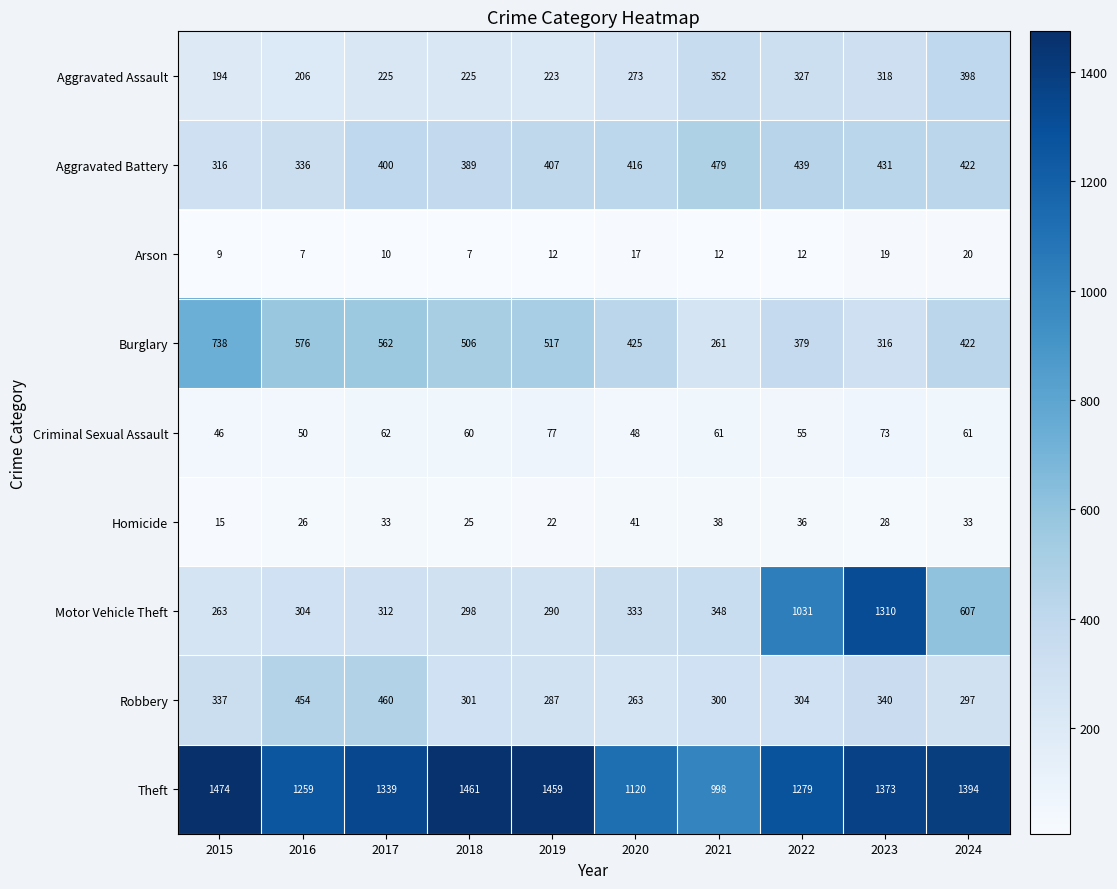

Rank the categories by Burglary value from lowest to highest.

2021, 2023, 2022, 2024, 2020, 2018, 2019, 2017, 2016, 2015